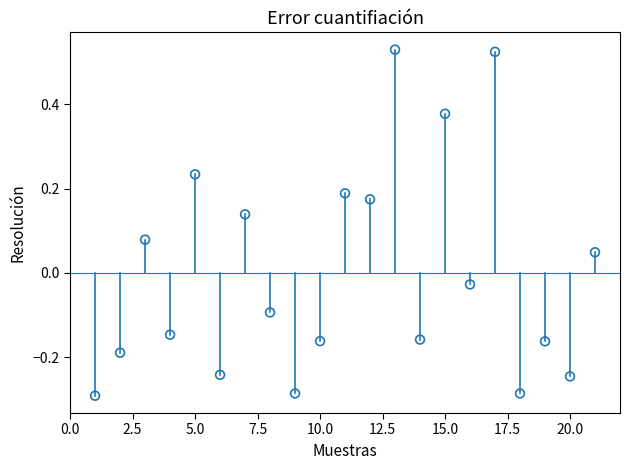

What is the range of X values (max minus min)?

20.0